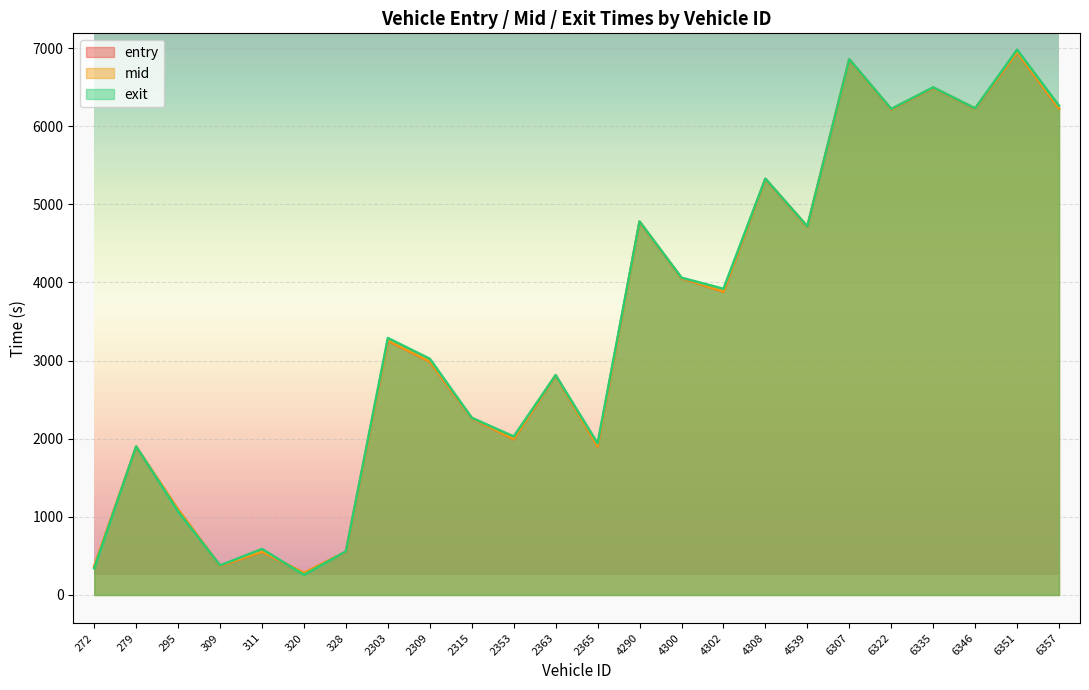

How many values in the mid series are below 3256?

12